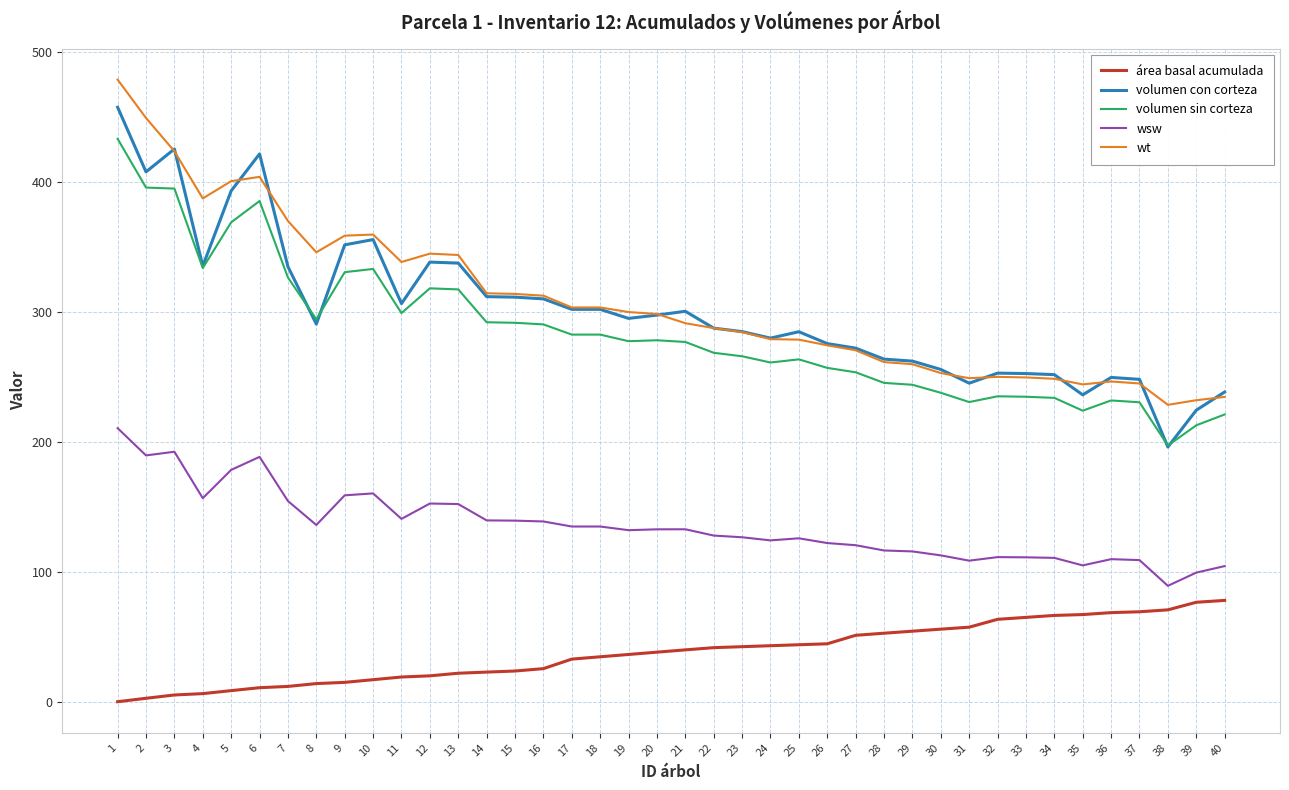

Is it true that volumen sin corteza equals 332.8 at 10?

True